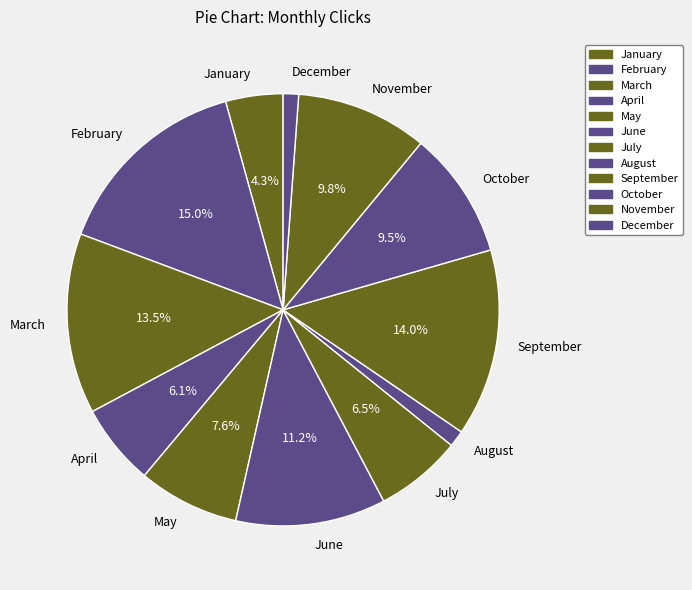

To the nearest percent, what is the combined percentage of March and April?

20%